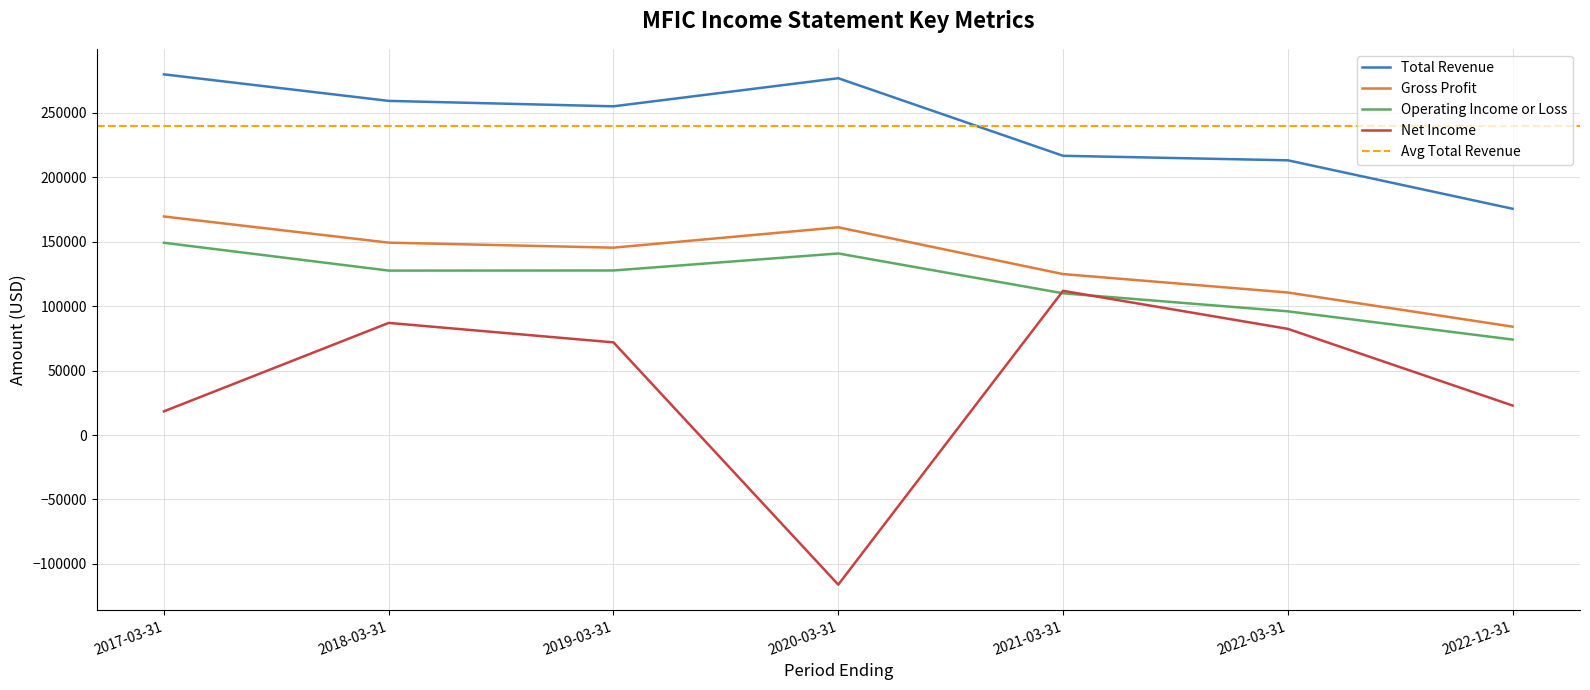

In Total Revenue, how many points are higher than both neighbors (excluding endpoints)?

1